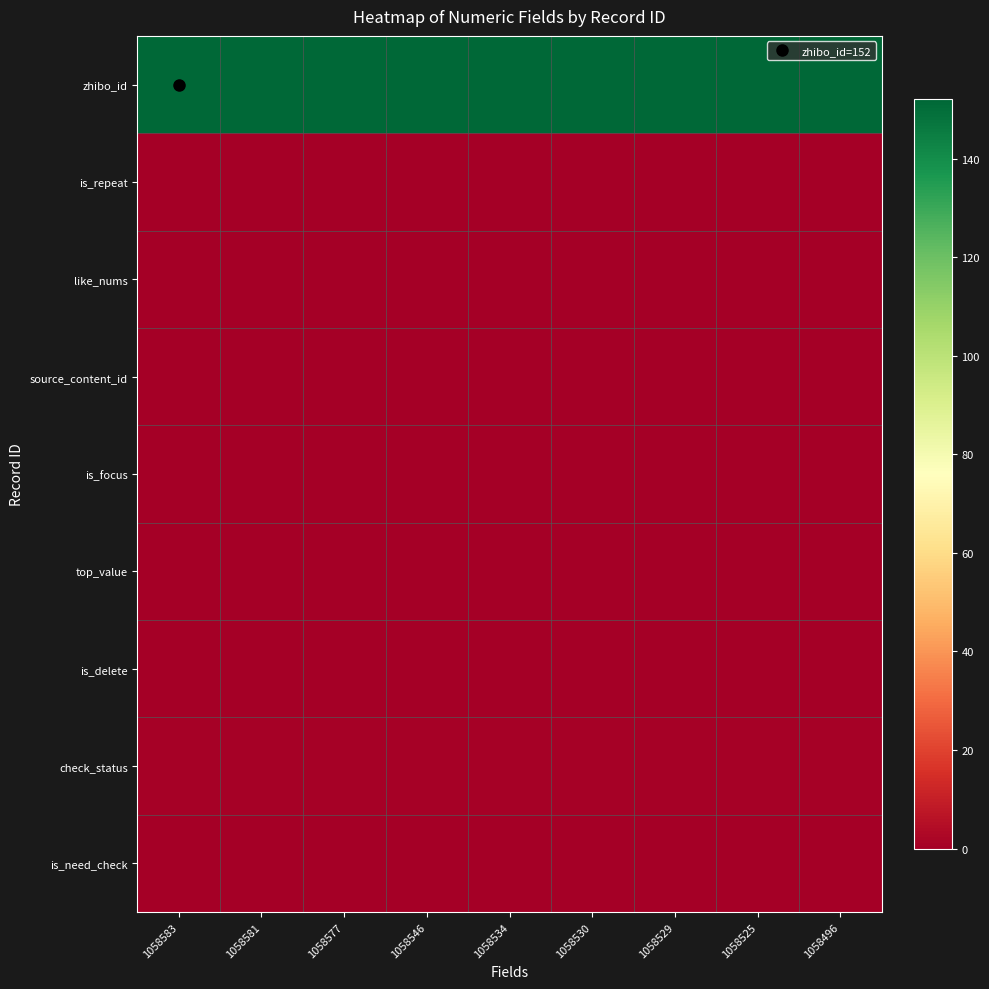

How many distinct data groups are displayed?

9